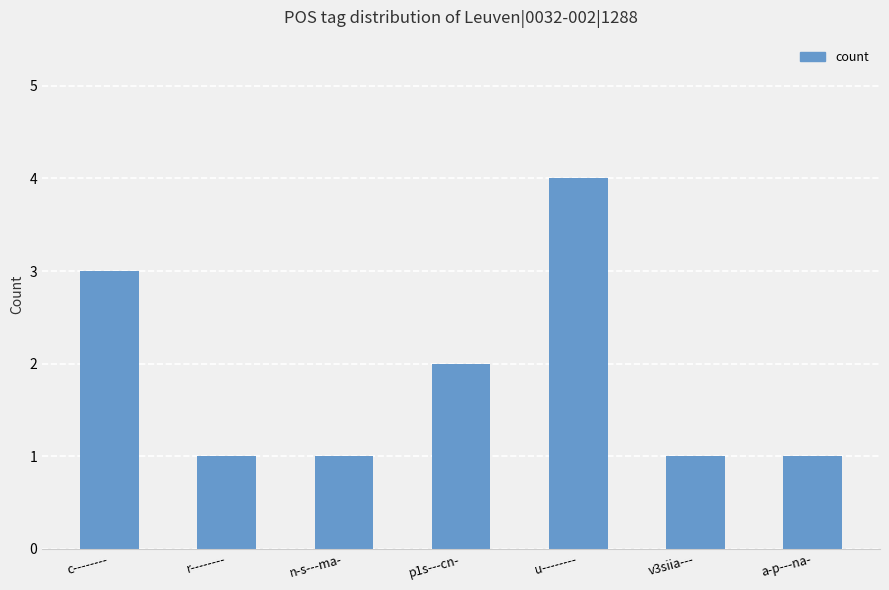

Reading left to right, transcribe all the data shown in this chart.

c--------=3	r--------=1	n-s---ma-=1	p1s---cn-=2	u--------=4	v3siia---=1	a-p---na-=1